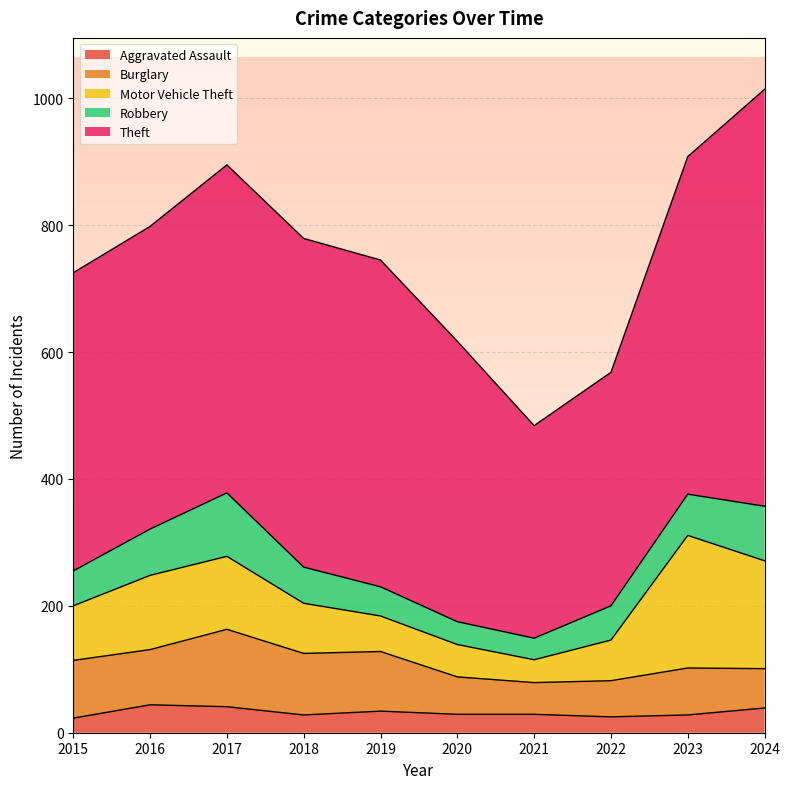

What is the total value across all series at 2015?

725